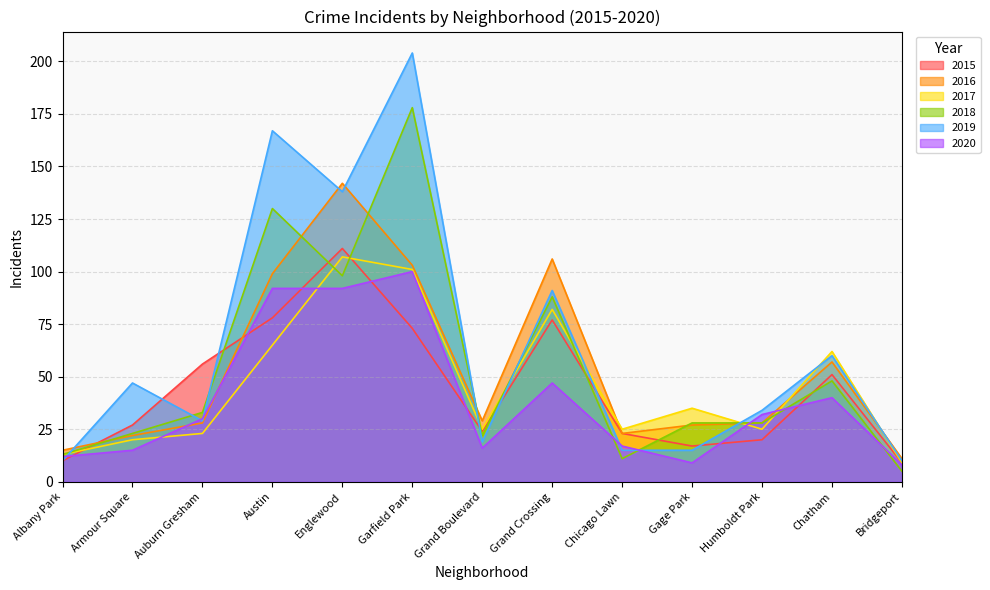

What position from the left is Austin?

4